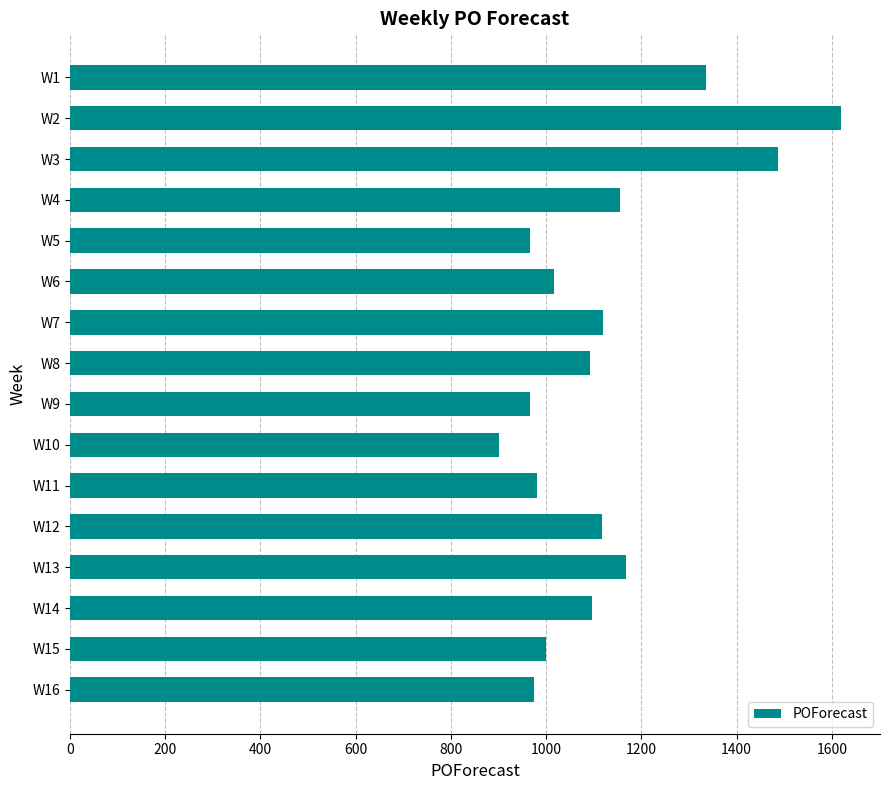

At which category does the chart reach its peak across all series?

W2